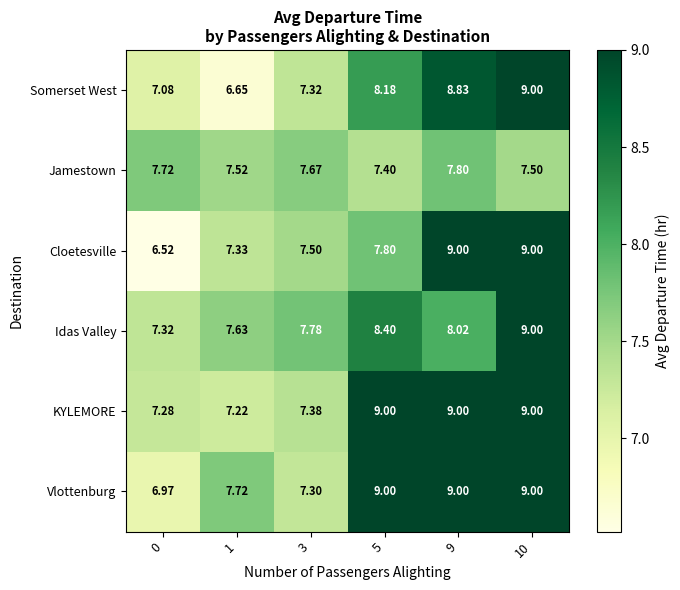

Between 1 and 5, which series saw the biggest shift?

KYLEMORE